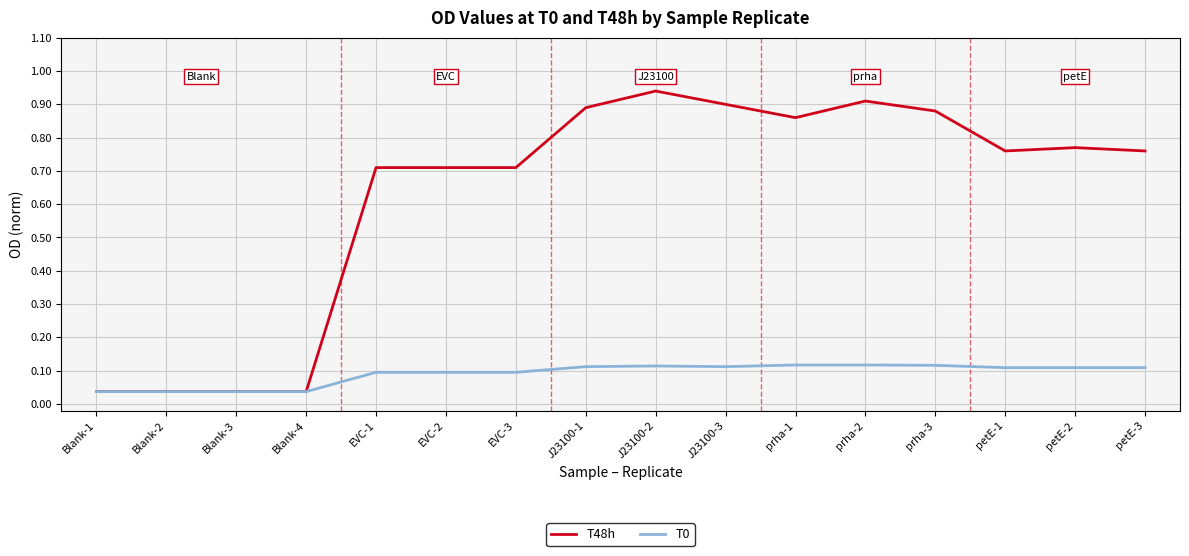

Which series has the largest range (max minus min)?

T48h